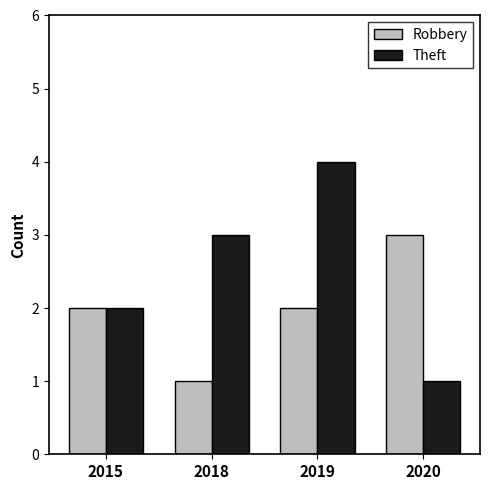

How many distinct data groups are displayed?

2